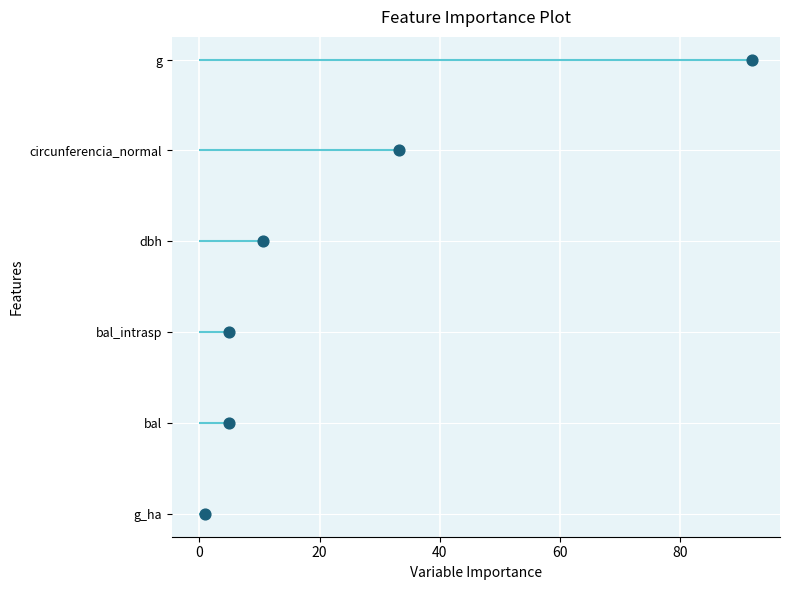

Which has a higher value, 60 or 80?

80